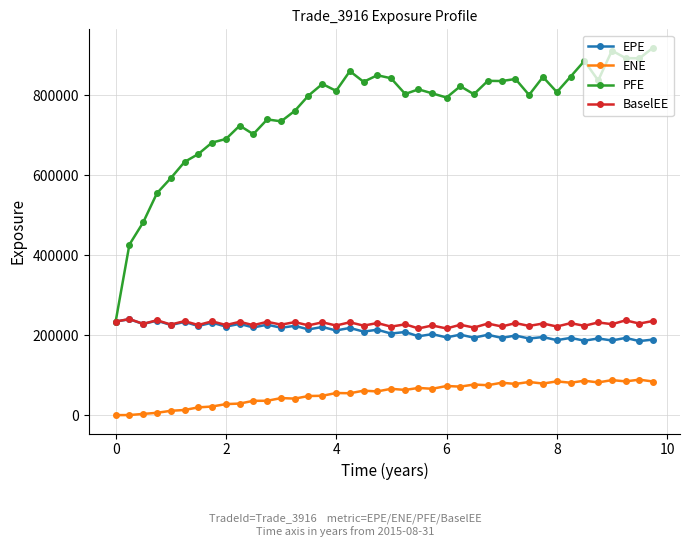

What are all the series names shown in the legend?

EPE, ENE, PFE, BaselEE